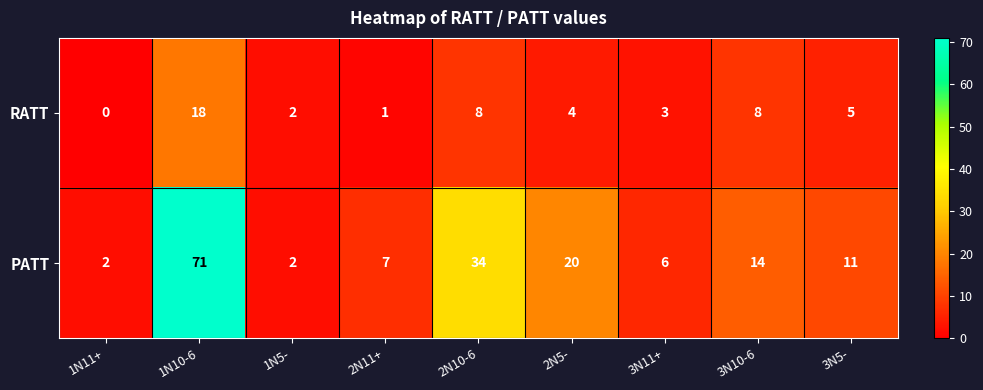

Which label corresponds to the smallest value in the chart?

1N11+